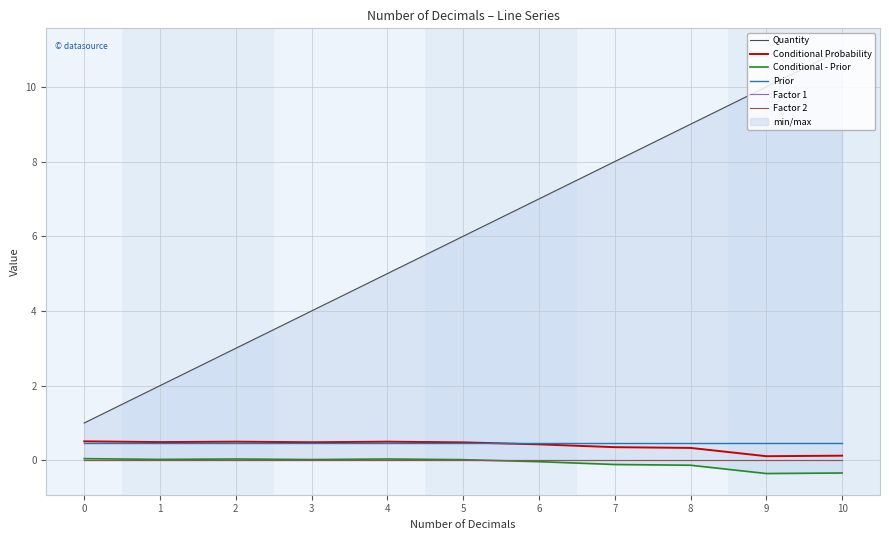

What is the sum of the Prior values at 7 and 2?

0.9